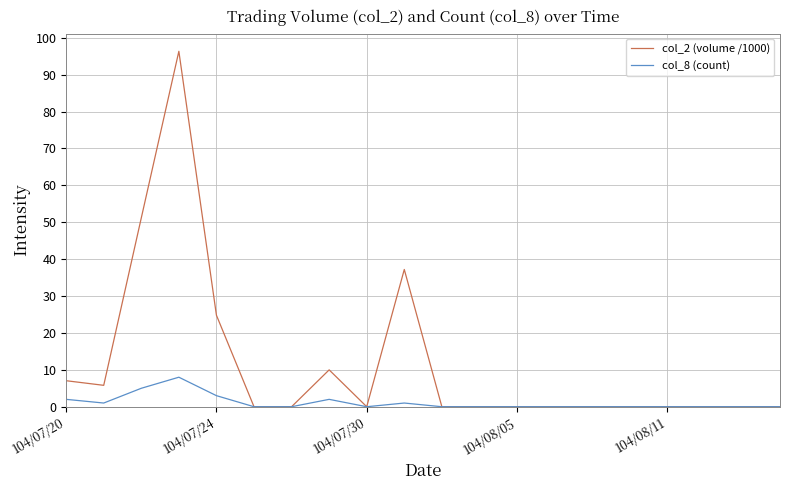

What is the sum of all col_2 (volume /1000) values?

232.4